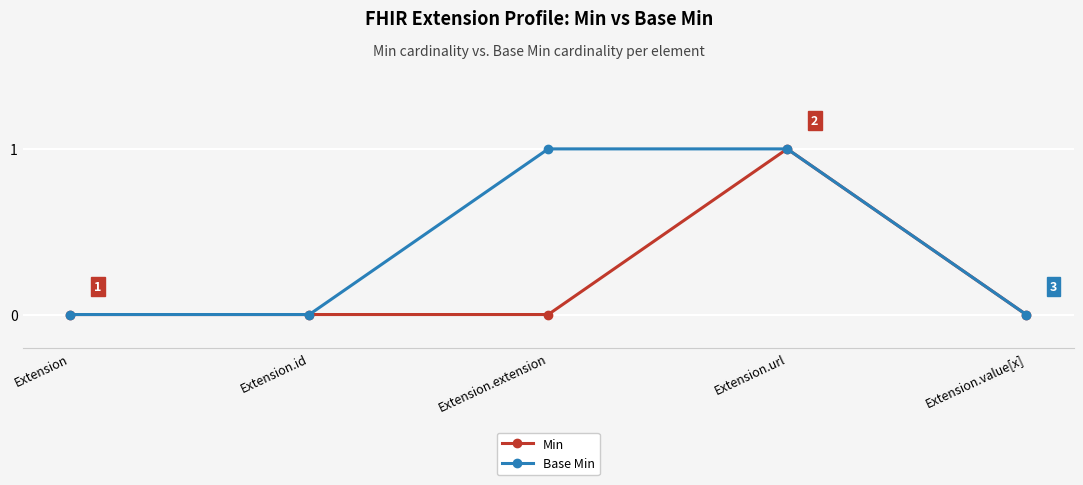

Count the number of categories in the chart.

5